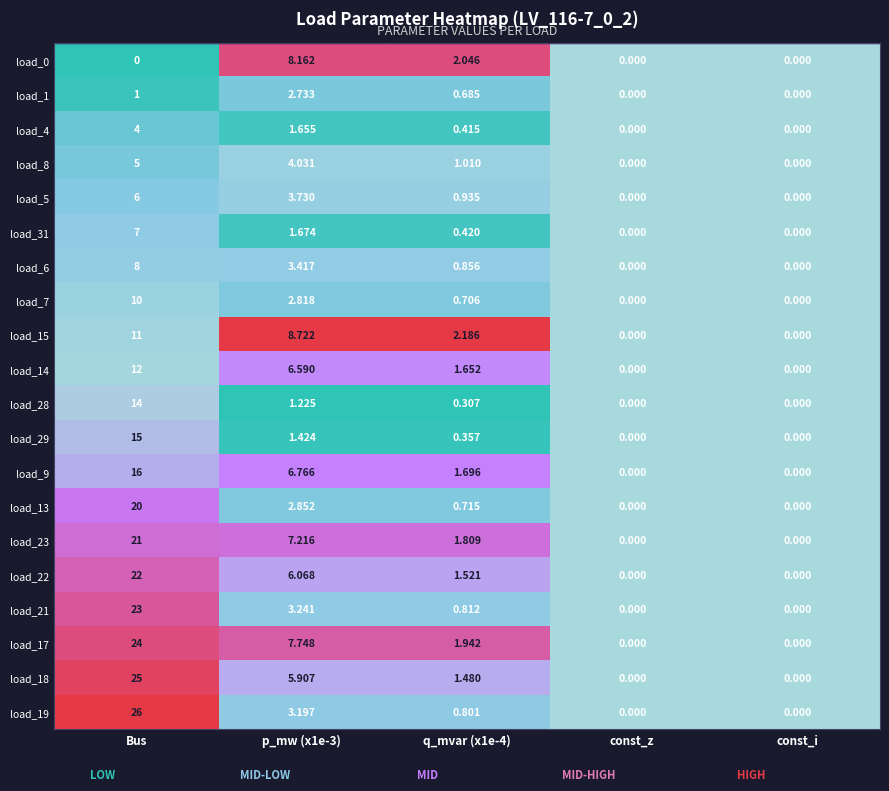

What is the spread (max minus min) of values at p_mw (x1e-3)?

7.5